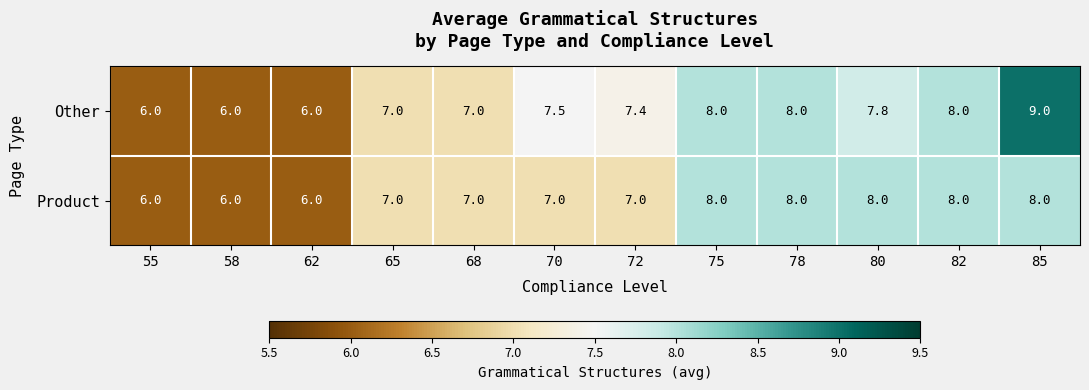

What is the total value across all series at 62?

12.0